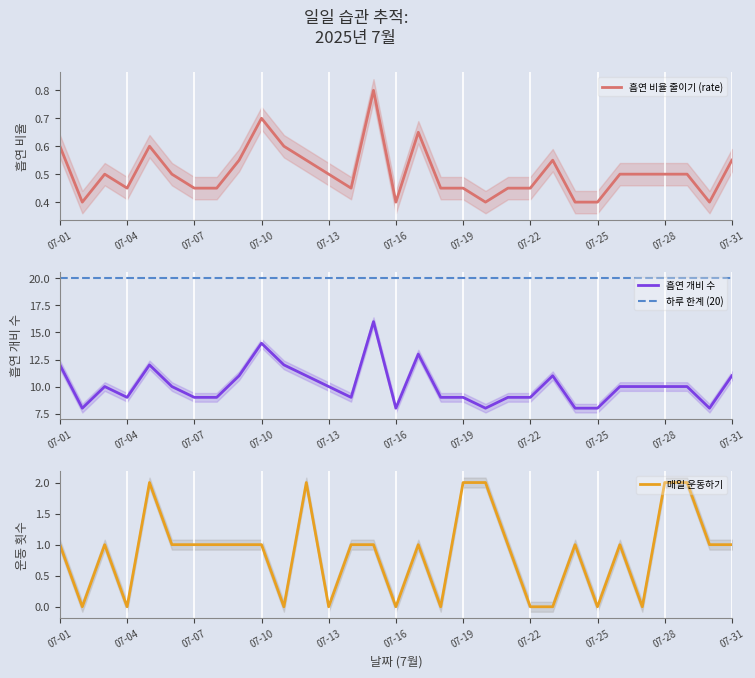

What is the minimum value for 흡연 비율 줄이기 (rate)?

0.4